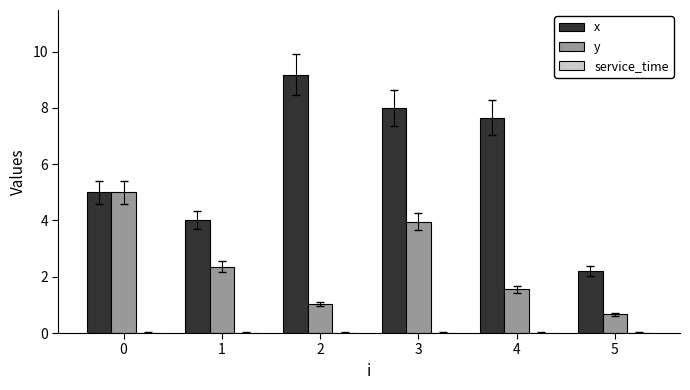

Are the bars horizontal?

No